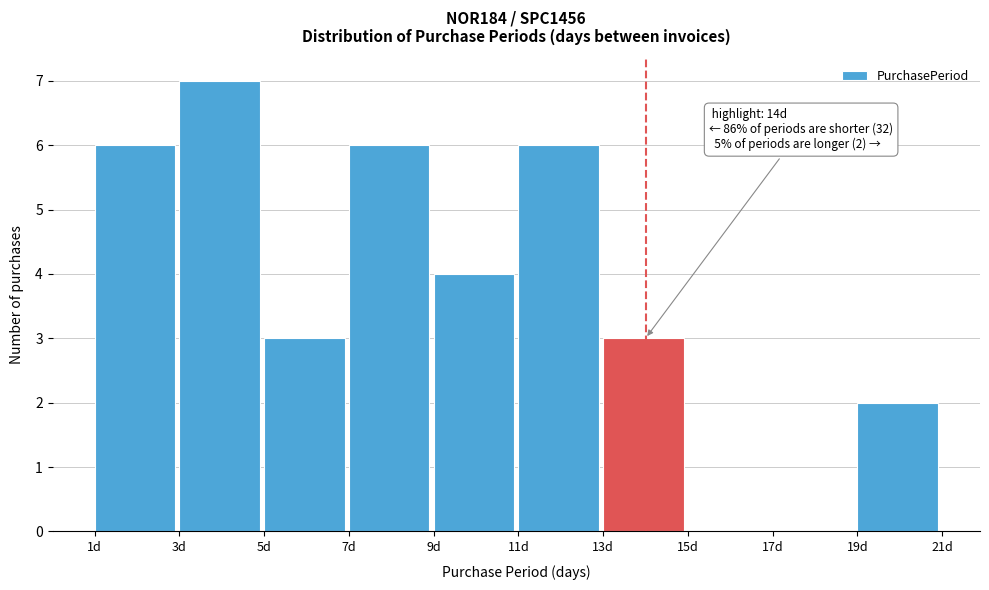

Over which range of the x-axis is the bar tallest?

3 to 5